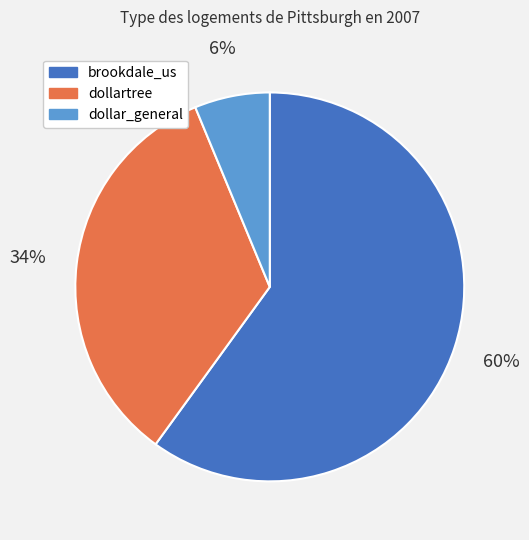

How many slices are in this pie chart?

3